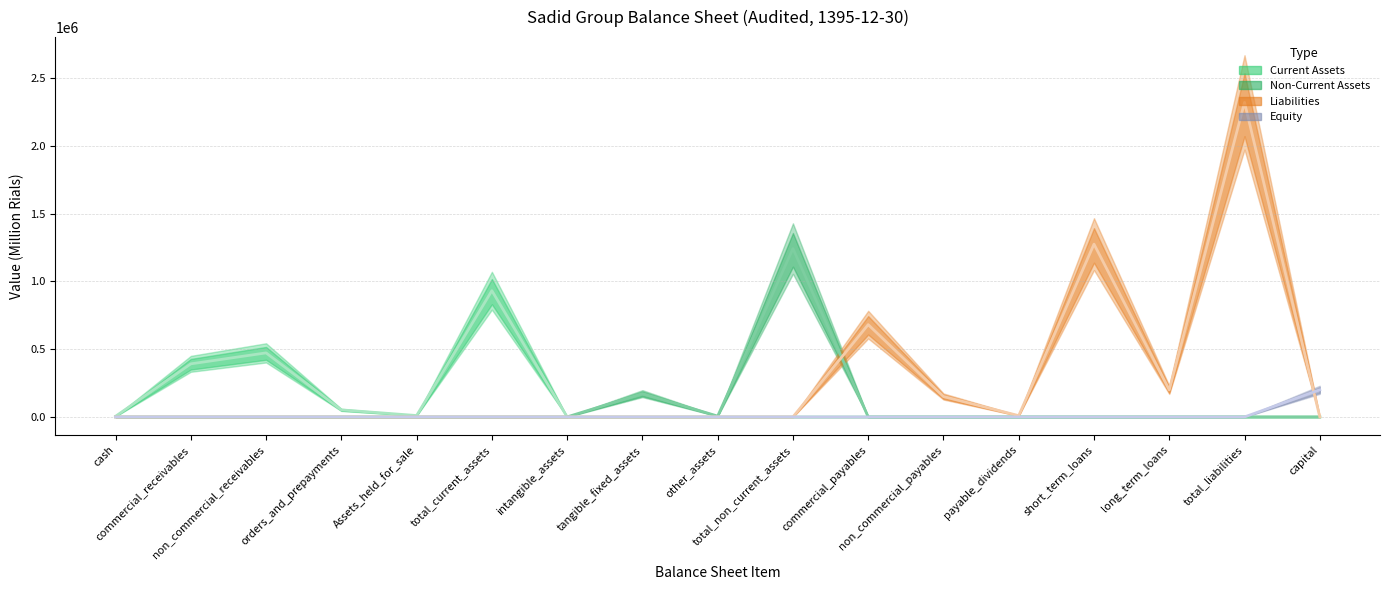

Reading right to left, list all the values displayed in this chart.

Current Assets: 0	0	0	0	0	0	0	0	0	0	0	930965	10305	51909	472389	391571	4791
Non-Current Assets: 0	0	0	0	0	0	0	1241602	6150	171730	355	0	0	0	0	0	0
Liabilities: 0	2319933	199587	1274414	9404	150620	680675	0	0	0	0	0	0	0	0	0	0
Equity: 200000	0	0	0	0	0	0	0	0	0	0	0	0	0	0	0	0